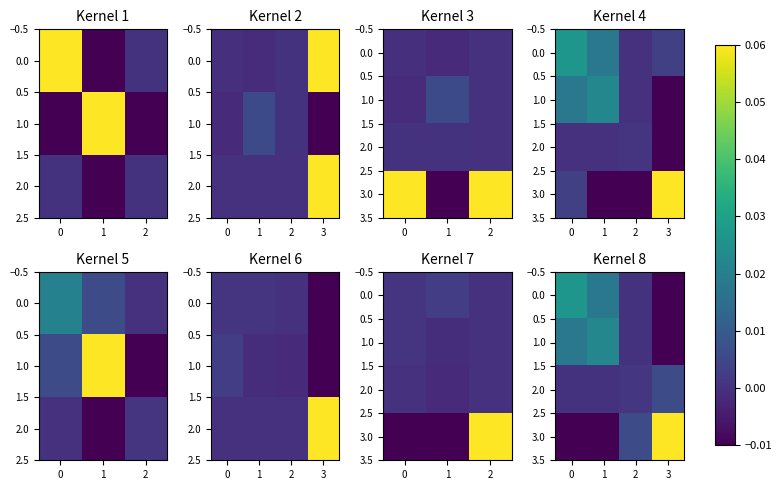

The value of 0.0 at 2 is 0.0. True or false?

False